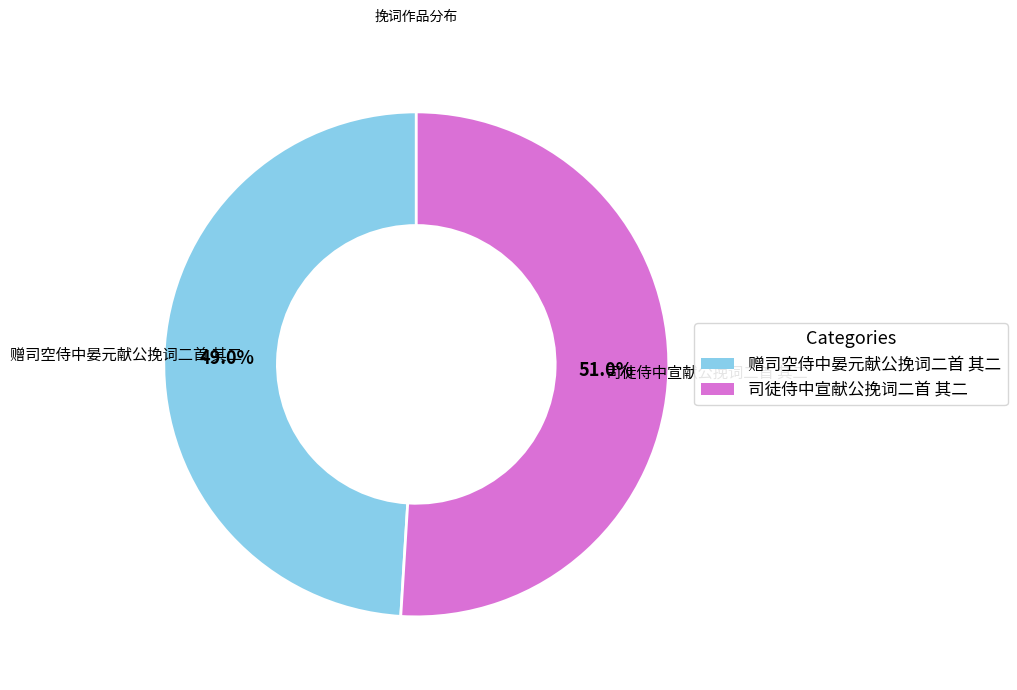

Combined, what portion of the pie is 司徒侍中宣献公挽词二首 其二 and 赠司空侍中晏元献公挽词二首 其二?

100.0%